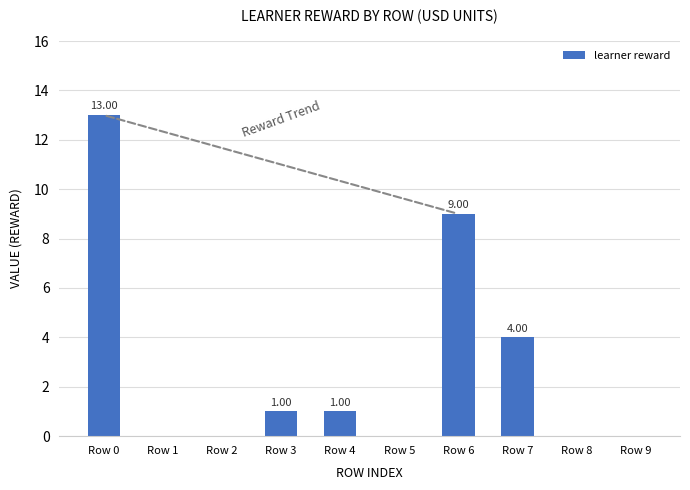

Does the chart contain stacked bars?

No